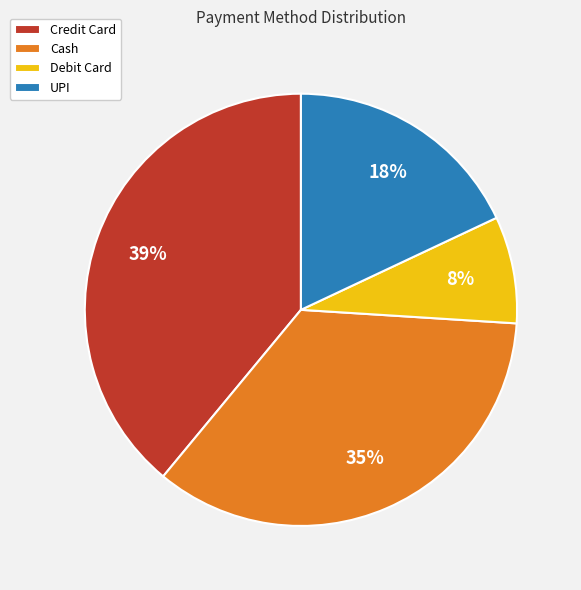

How many segments does this pie chart have?

4